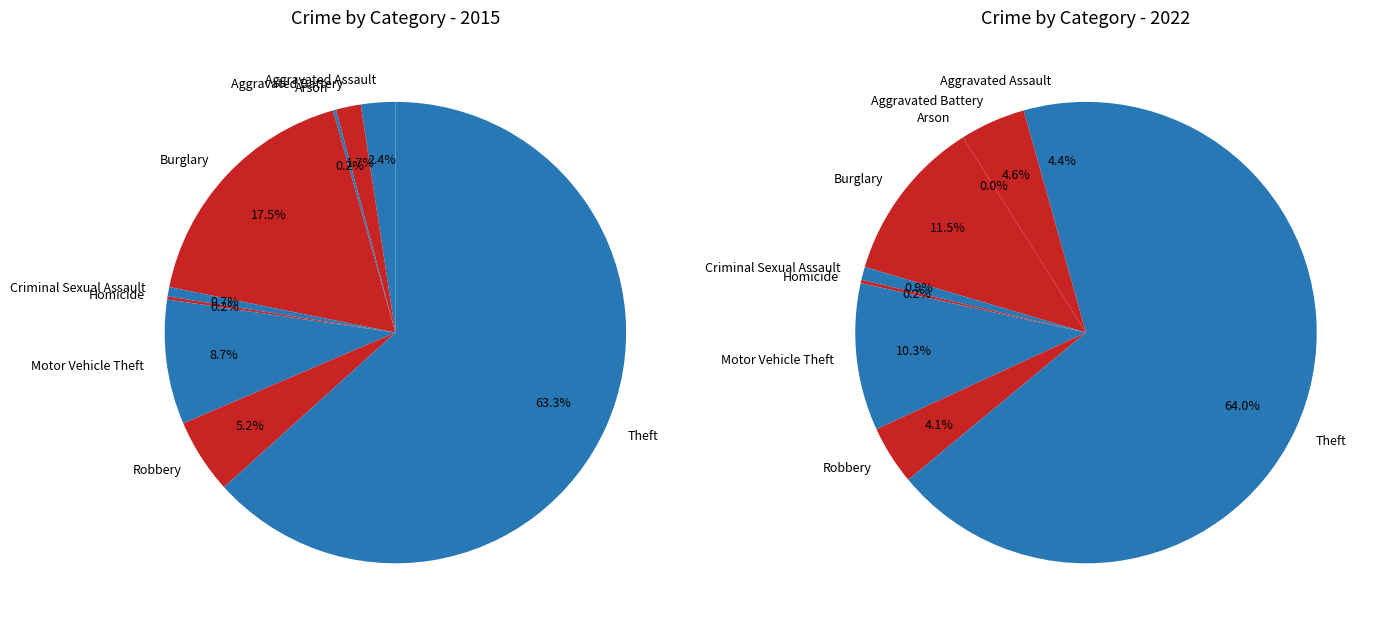

What is the difference between the highest and lowest values at values_2022?

8